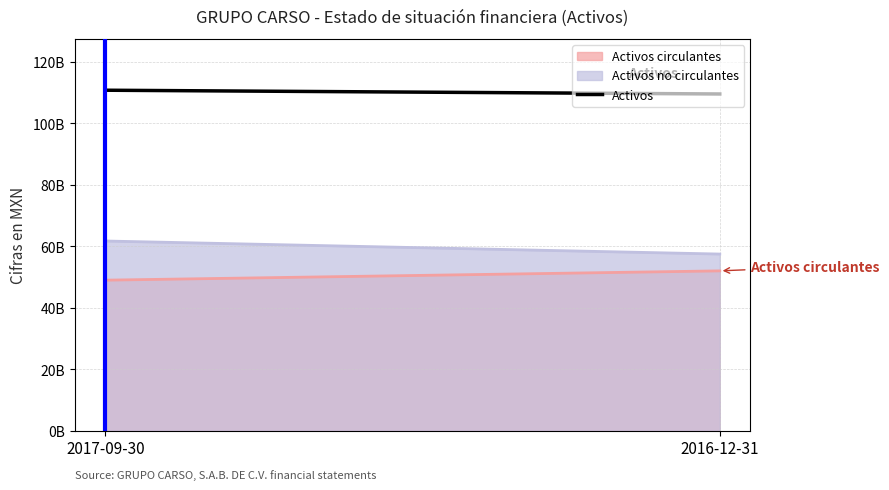

List the series in order of their overall mean, highest first.

Activos, Activos no circulantes, Activos circulantes